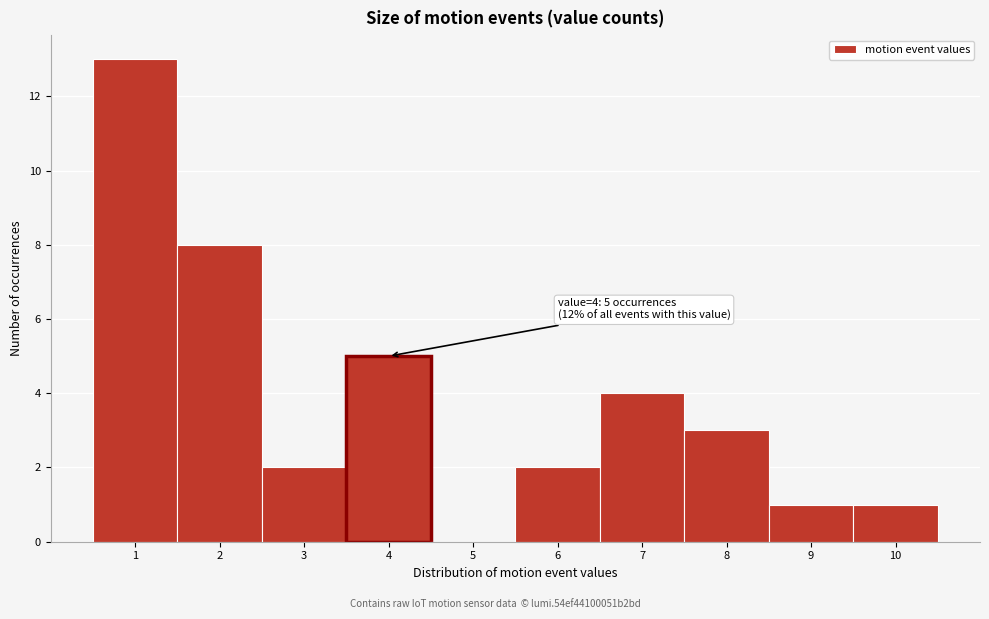

Reading left to right, what are all the values shown in this chart?

1=13	2=8	3=2	4=5	5=0	6=2	7=4	8=3	9=1	10=1